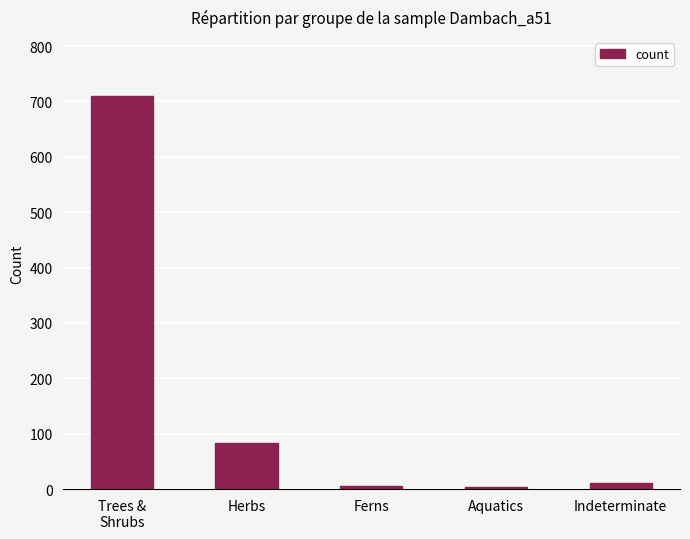

How many data points does each series have?

5